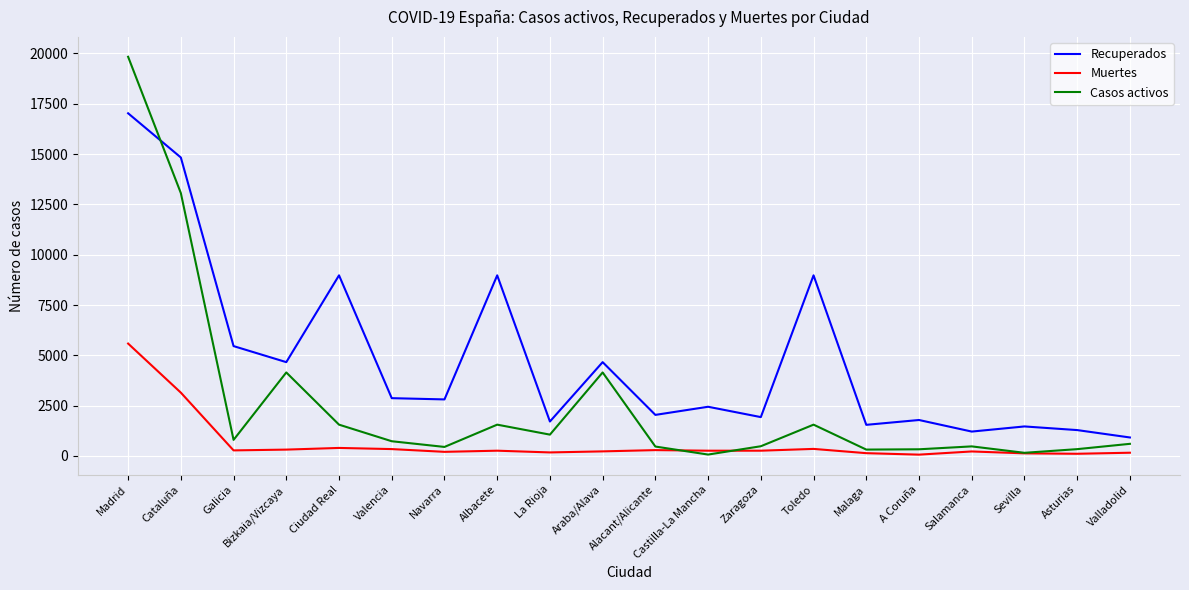

How many distinct data groups are displayed?

3